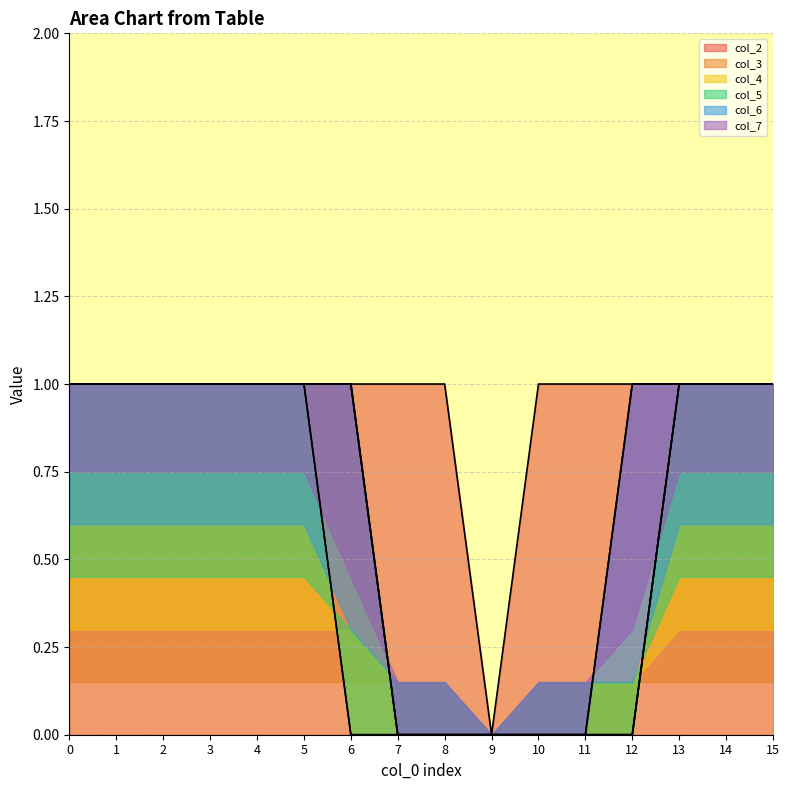

Which series has the widest spread of values?

col_2